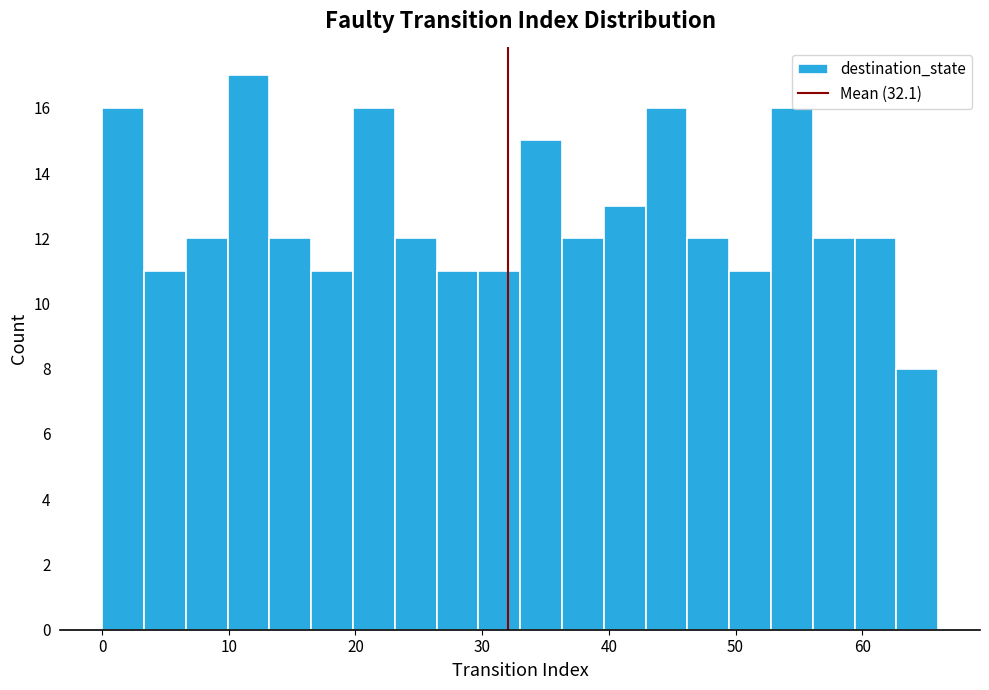

Around what value on the x-axis is the tallest bar? Give the approximate position of its centre, as read against the axis.

12